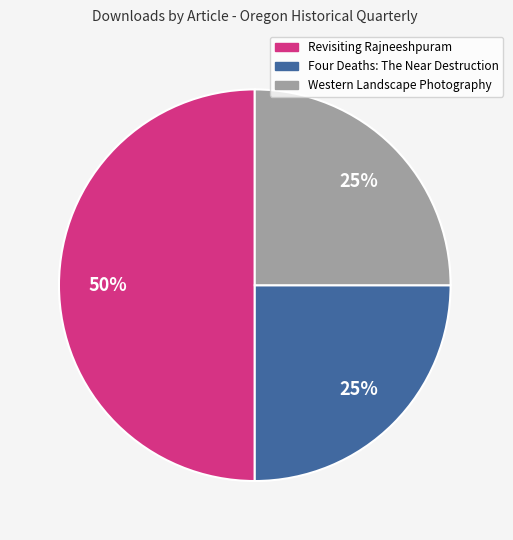

Which slice is the largest?

Revisiting Rajneeshpuram